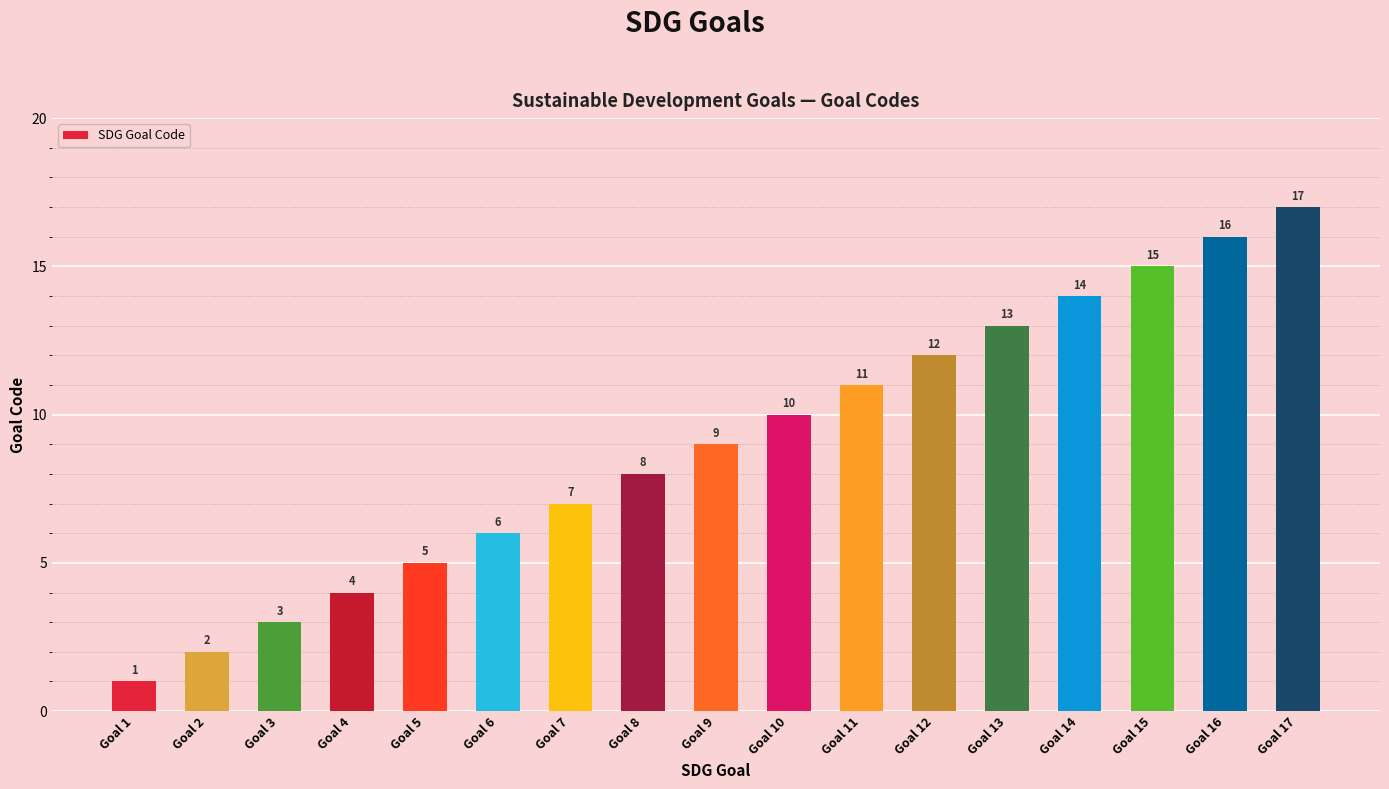

List the labels in order of value, smallest first.

Goal 1, Goal 2, Goal 3, Goal 4, Goal 5, Goal 6, Goal 7, Goal 8, Goal 9, Goal 10, Goal 11, Goal 12, Goal 13, Goal 14, Goal 15, Goal 16, Goal 17